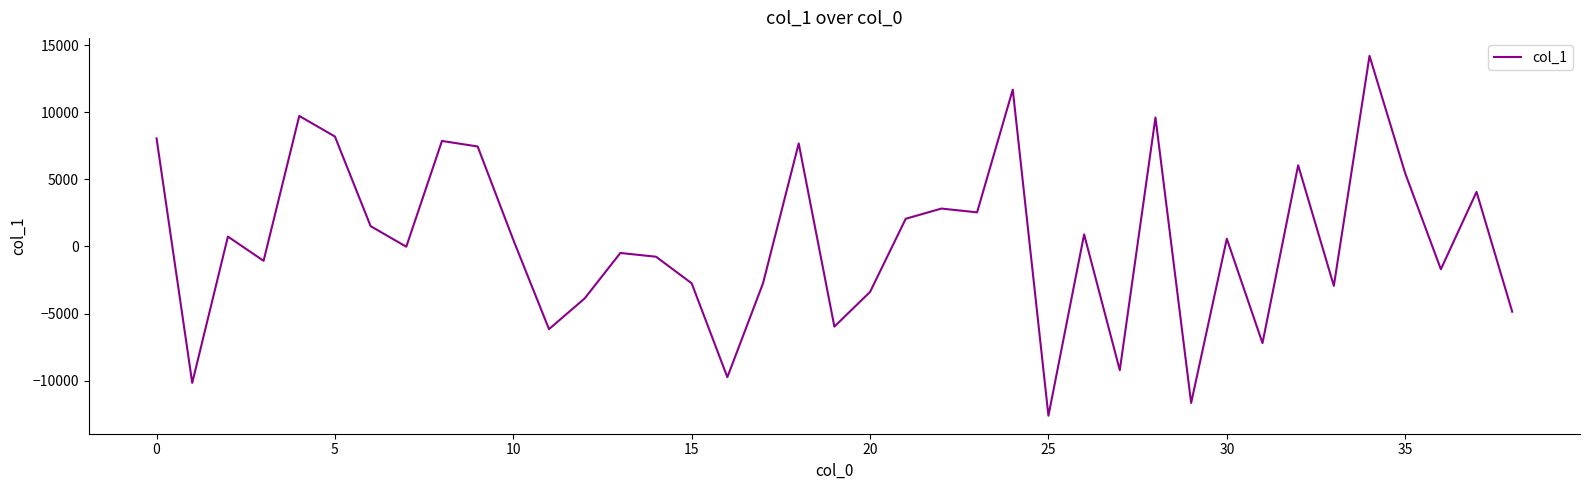

What is the minimum value shown in the chart?

-12604.1